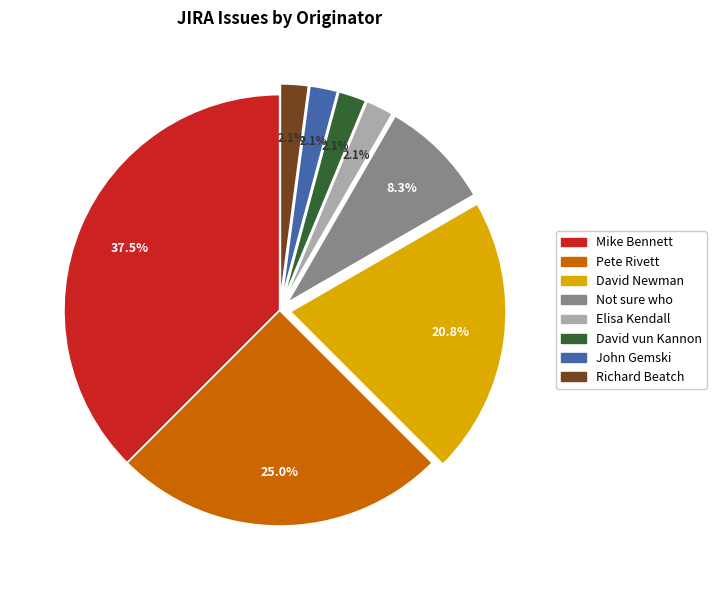

To the nearest percent, what is the difference between the Mike Bennett and David vun Kannon slice percentages?

35%